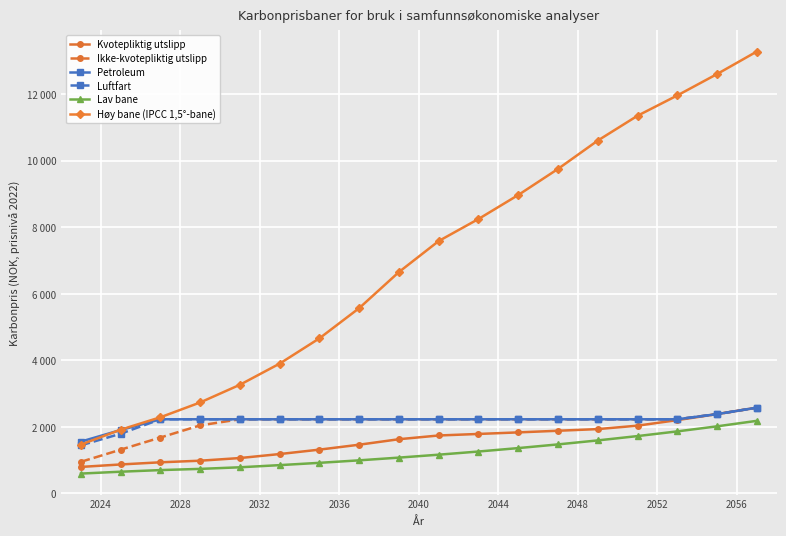

What is the sum of all Ikke-kvotepliktig utslipp values?

37722